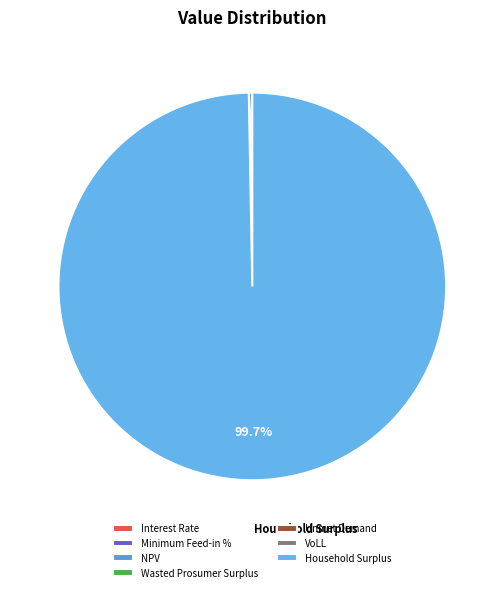

Which slice is the largest?

Household Surplus